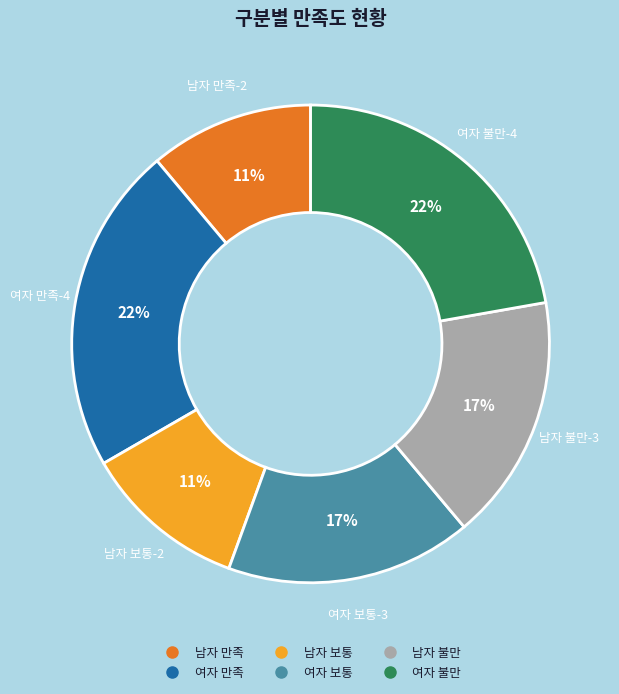

Is there any slice that represents more than half of the pie?

No